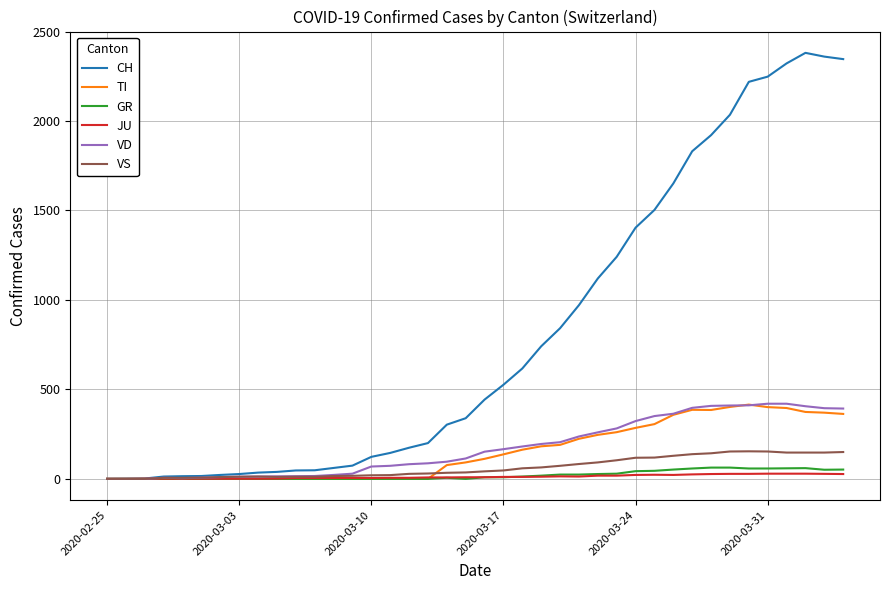

Which series has the largest total across all categories?

CH